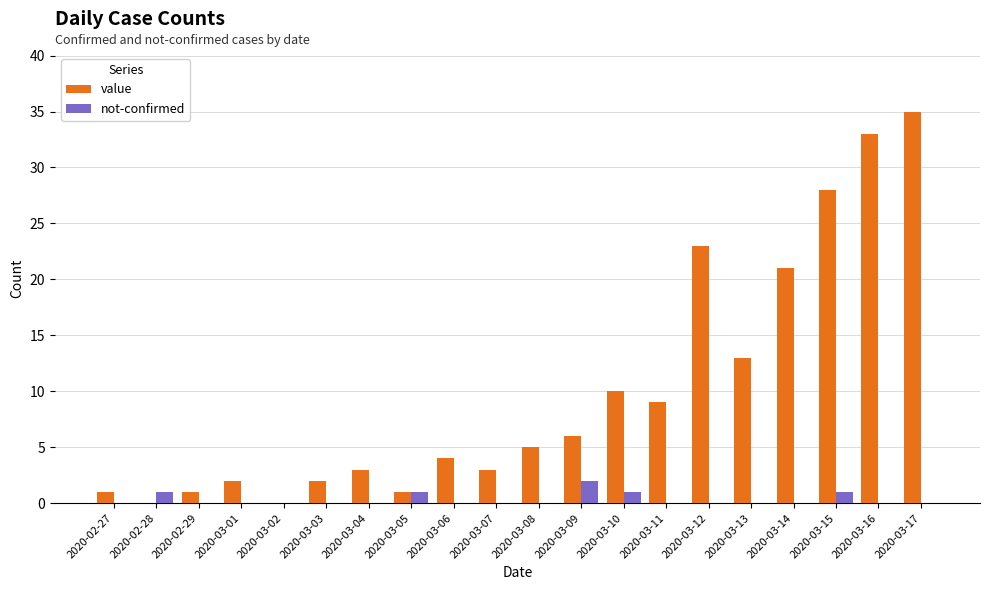

What is the sum of the value values at 2020-03-14 and 2020-03-03?

23